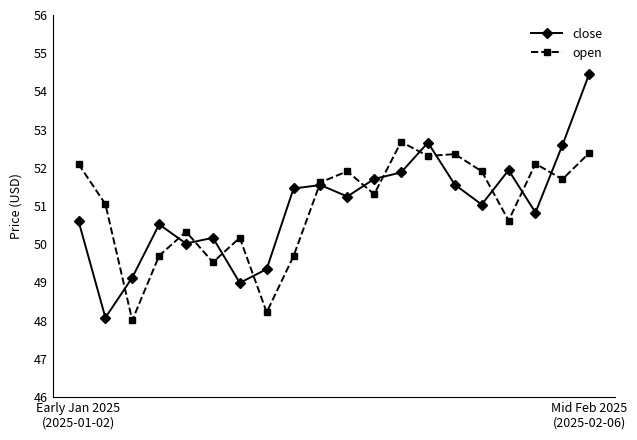

What is the minimum value shown in the chart?

48.0